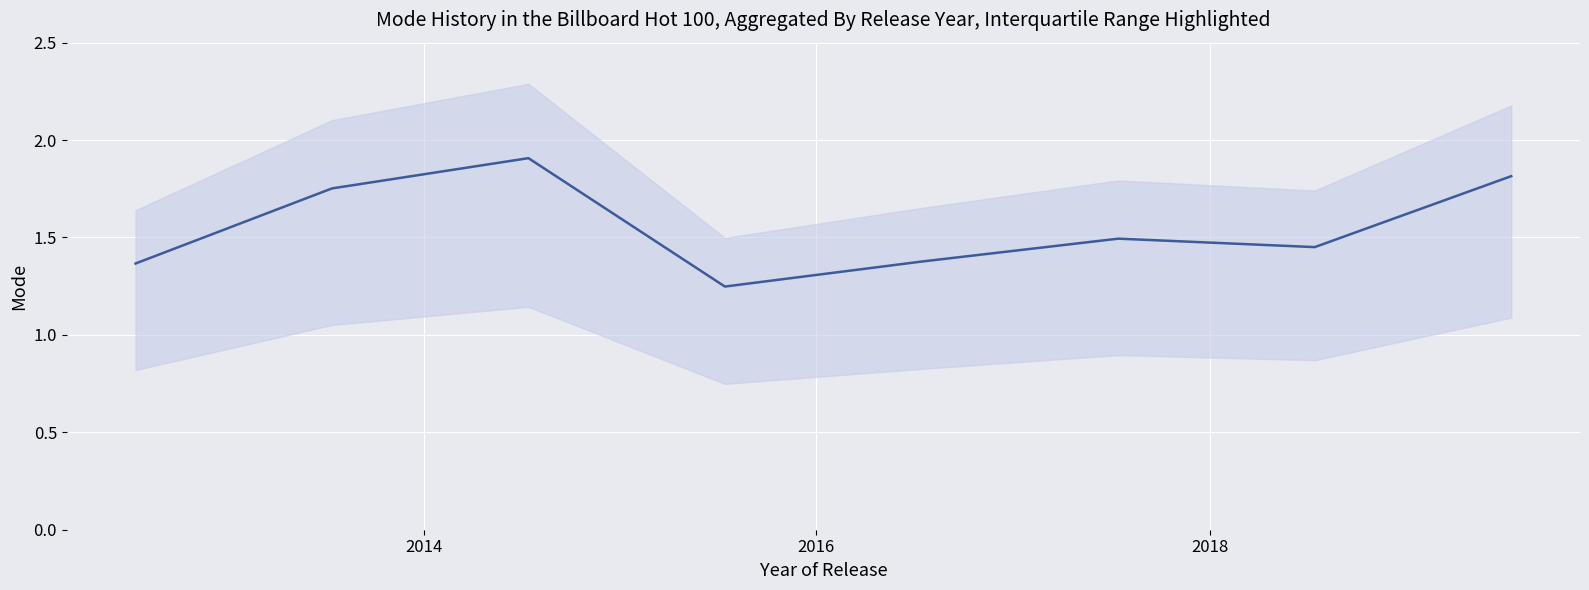

Which has a higher value, 2013-07-15 or 2019-07-15?

2019-07-15